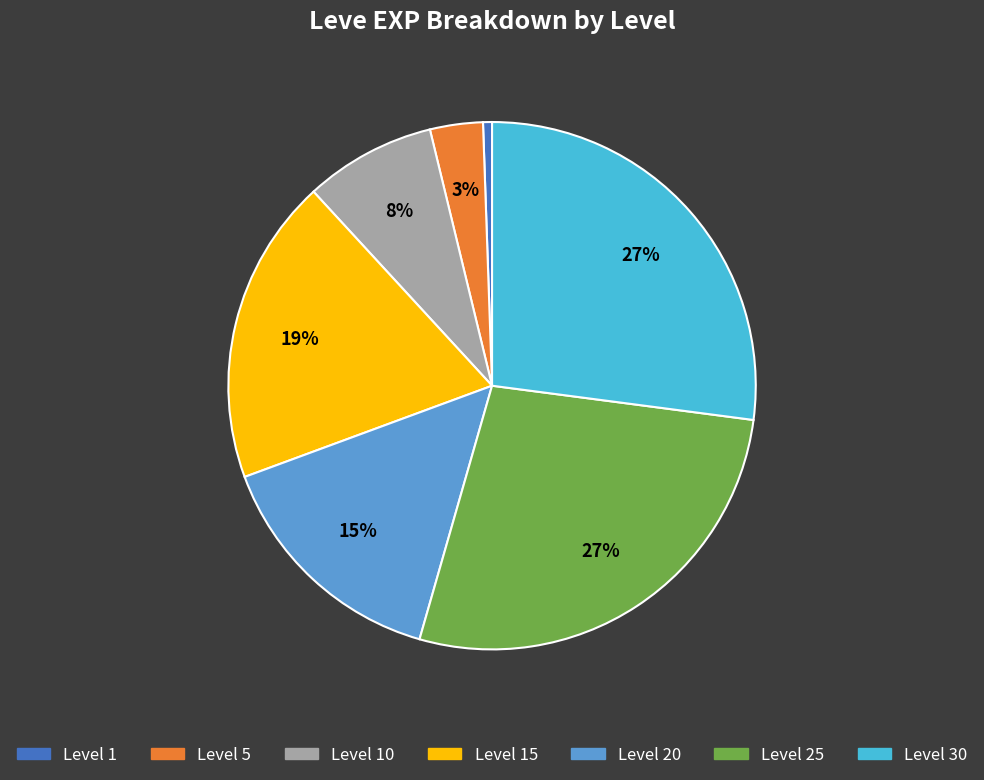

Is it true that Level 1 is 7% of the pie?

False